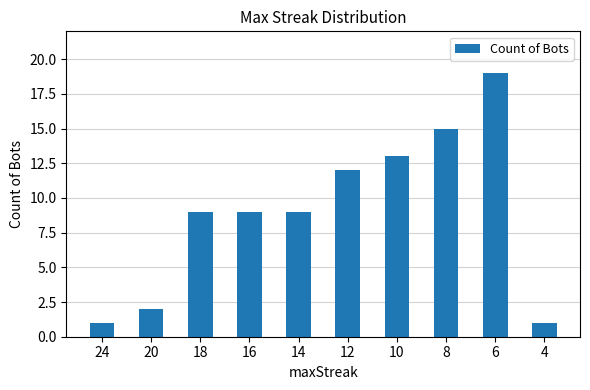

Does the chart contain any negative values?

No